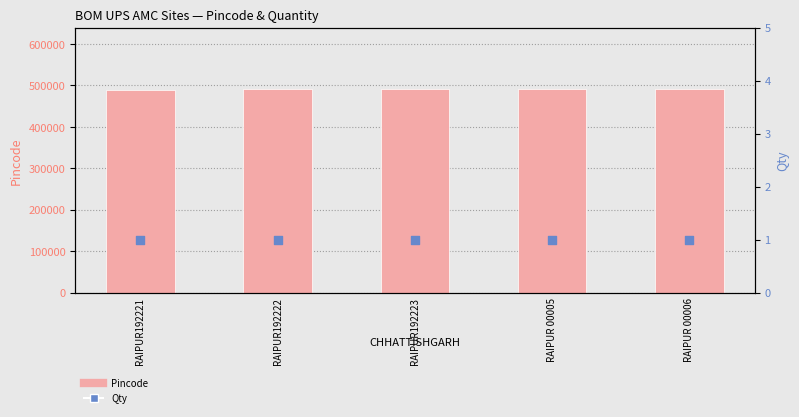

At how many categories does at least one series exceed 62617?

5